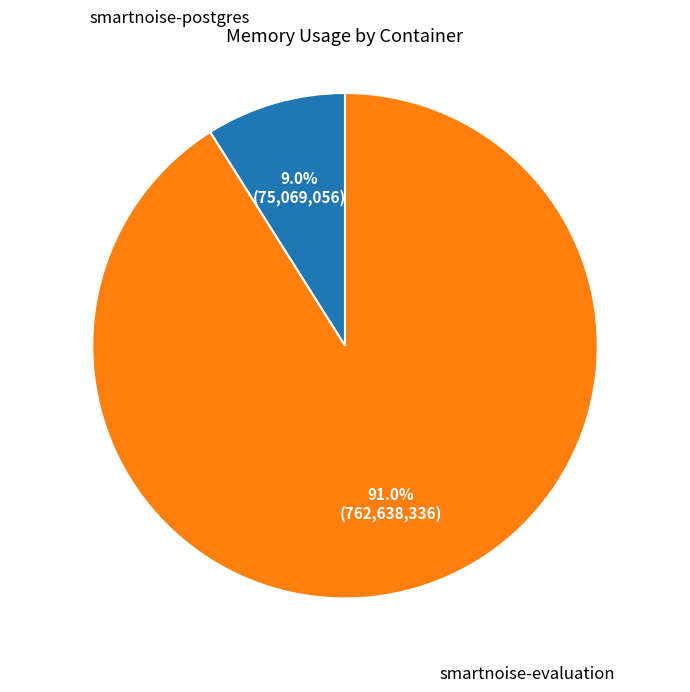

Rank the categories by value from highest to lowest.

smartnoise-evaluation, smartnoise-postgres